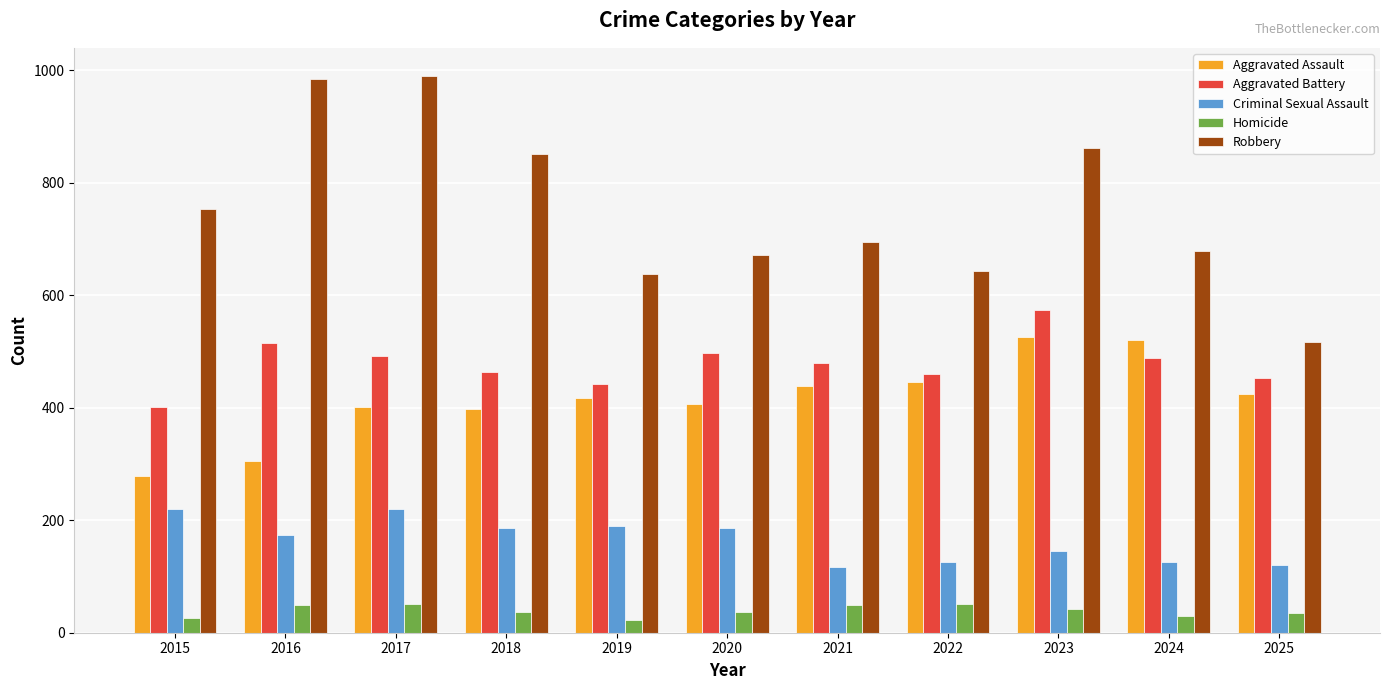

Which series changed the most between 2018 and 2024?

Robbery